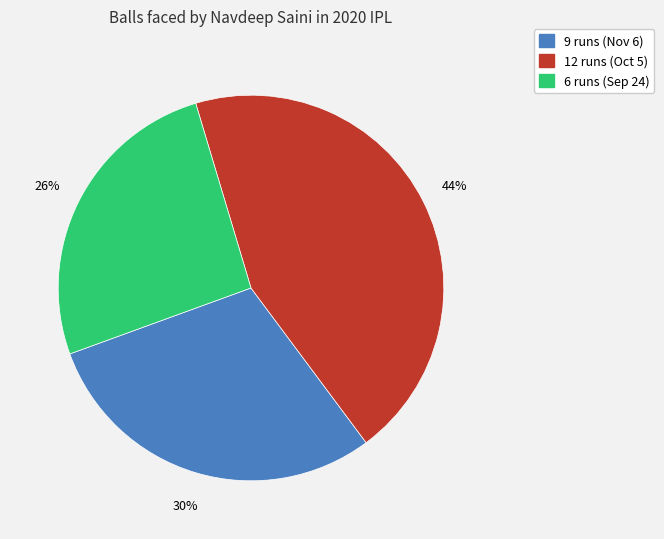

Which category has the smallest portion of the pie?

6 runs (Sep 24)